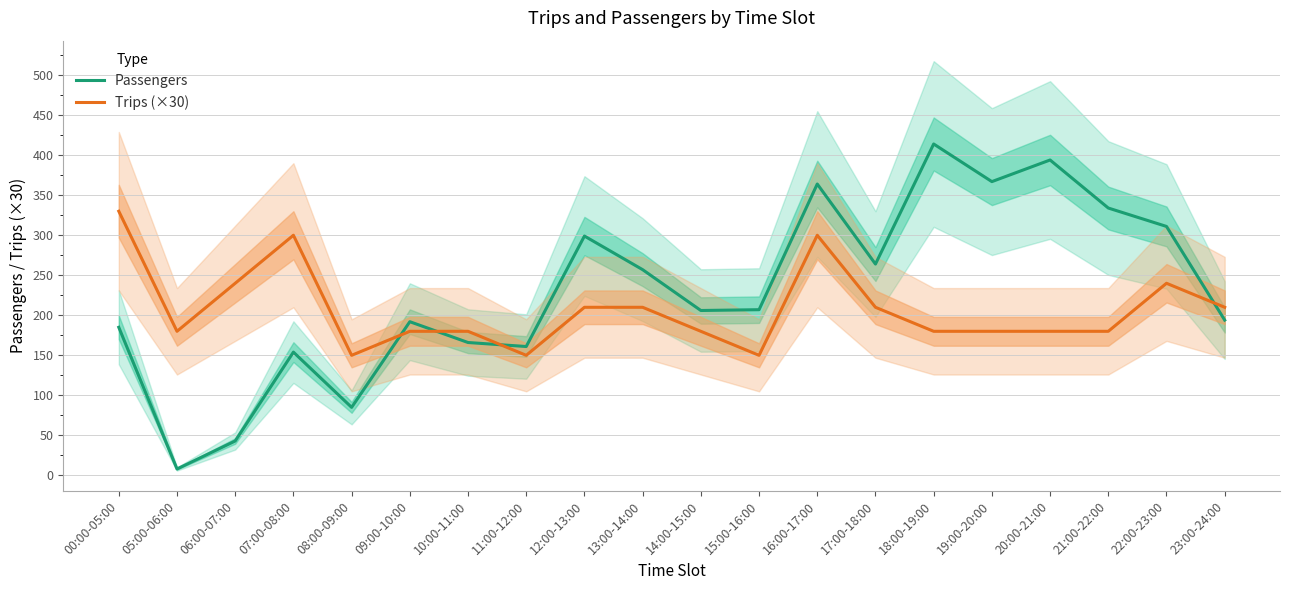

True or false: Passengers has a value of 632 at 18:00-19:00.

False